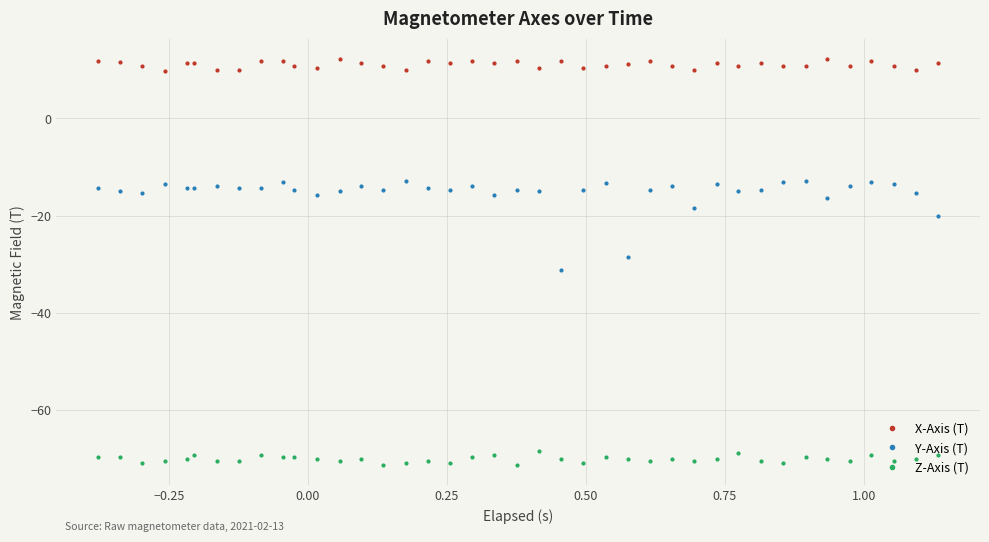

What is the difference between the maximum and minimum values in the X-Axis (T) series?

2.6